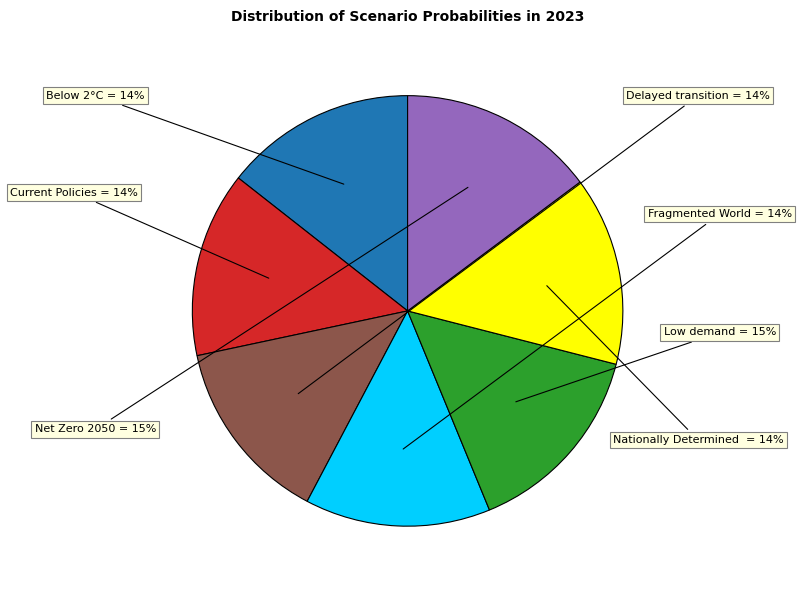

To the nearest percent, what is the difference between the largest and smallest slice percentages?

1%